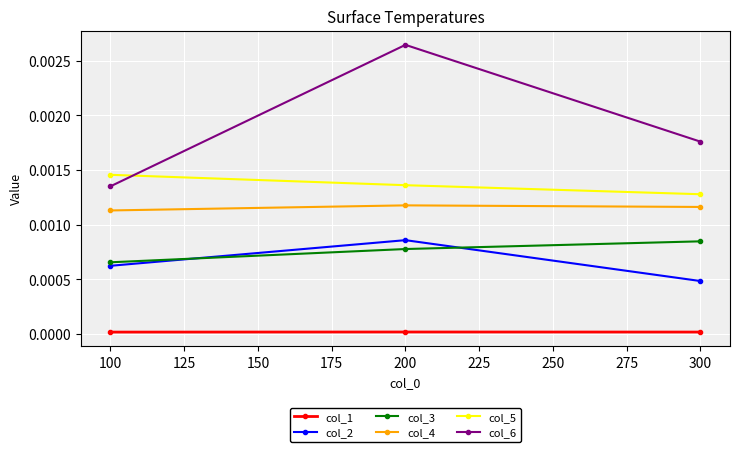

What are all the series names shown in the legend?

col_1, col_2, col_3, col_4, col_5, col_6